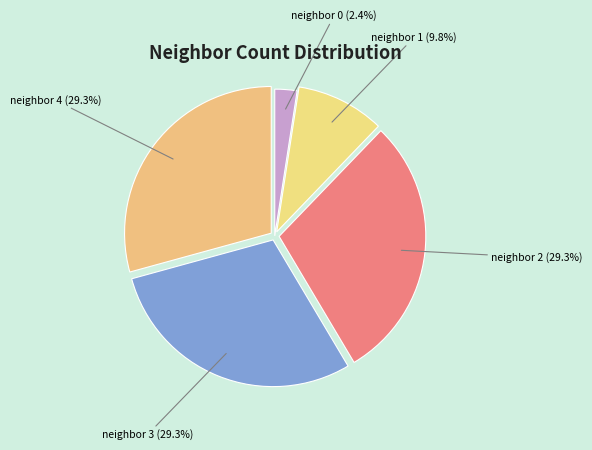

Count the number of slices in the pie.

5